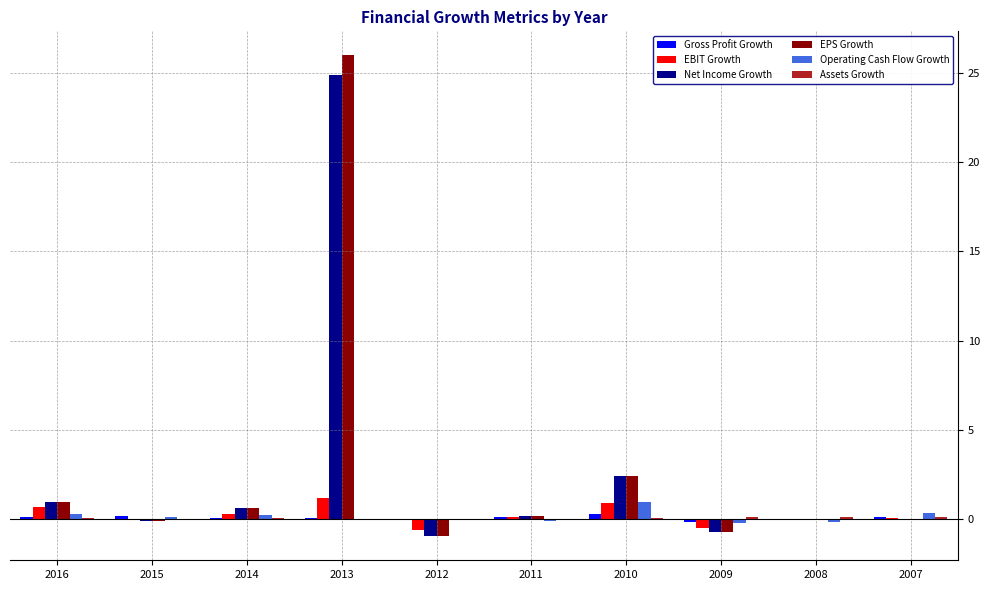

How many distinct data groups are displayed?

6